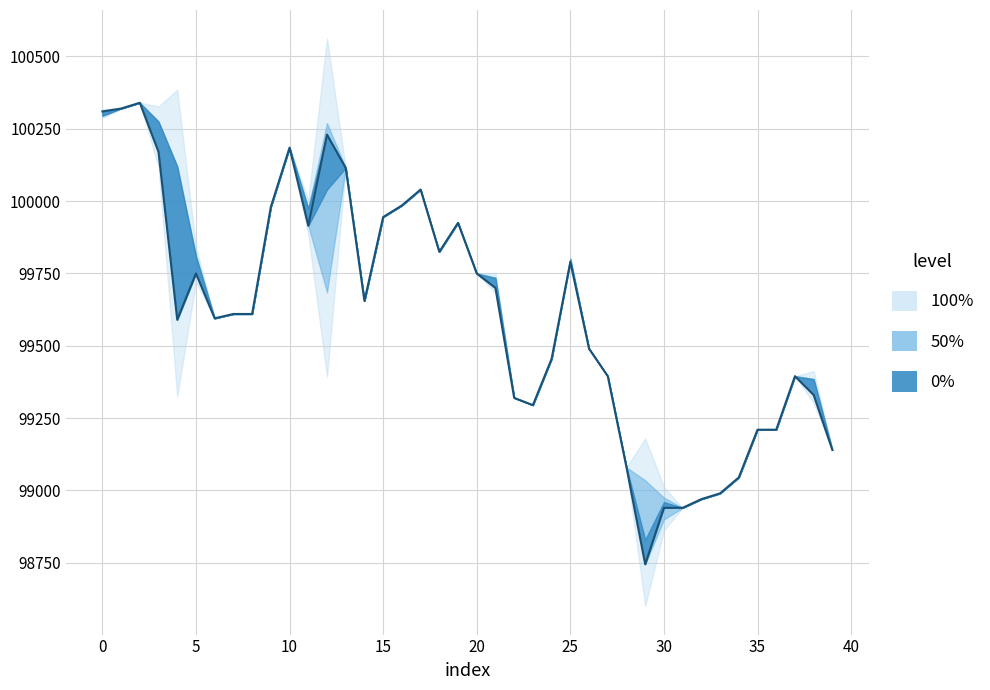

Reading left to right, transcribe all the data shown in this chart.

Close: 100310	100320	100340	100170	99590	99750	99595	99610	99610	99980	100185	99915	100230	100115	99655	99945	99985	100040	99825	99925	99750	99700	99320	99295	99455	99790	99490	99395	99080	98745	98940	98940	98970	98990	99045	99210	99210	99395	99330	99140
High: 100310	100320	100340	100275	100120	99810	99595	99610	99610	99980	100185	99975	100270	100115	99655	99945	99985	100040	99825	99925	99750	99735	99320	99295	99455	99800	99490	99395	99080	99035	98975	98940	98970	98990	99045	99210	99210	99395	99385	99140
Low: 100295	100320	100340	100170	99590	99750	99595	99610	99610	99980	100185	99915	99685	100115	99655	99945	99985	100040	99825	99925	99750	99700	99320	99295	99455	99790	99490	99395	99080	98745	98900	98940	98970	98990	99045	99210	99210	99395	99330	99140
Open: 100295	100320	100340	100275	100120	99810	99595	99610	99610	99980	100185	99975	100040	100115	99655	99945	99985	100040	99825	99925	99750	99735	99320	99295	99455	99800	99490	99395	99080	98830	98960	98940	98970	98990	99045	99210	99210	99395	99385	99140